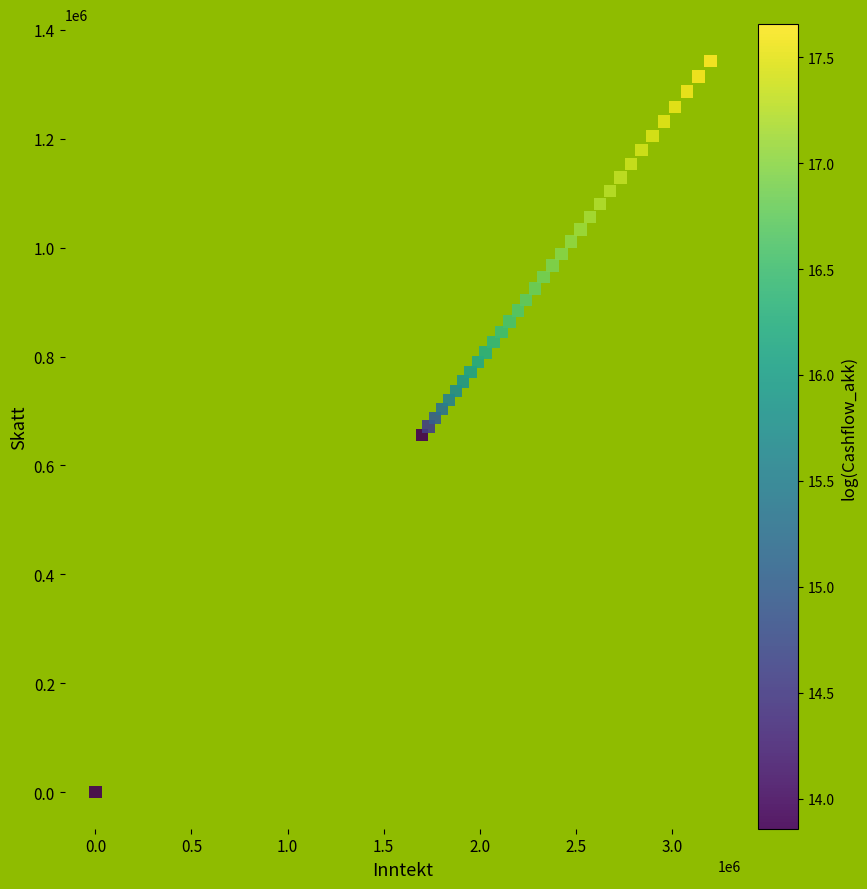

What is the range of Y values (max minus min)?

1343123